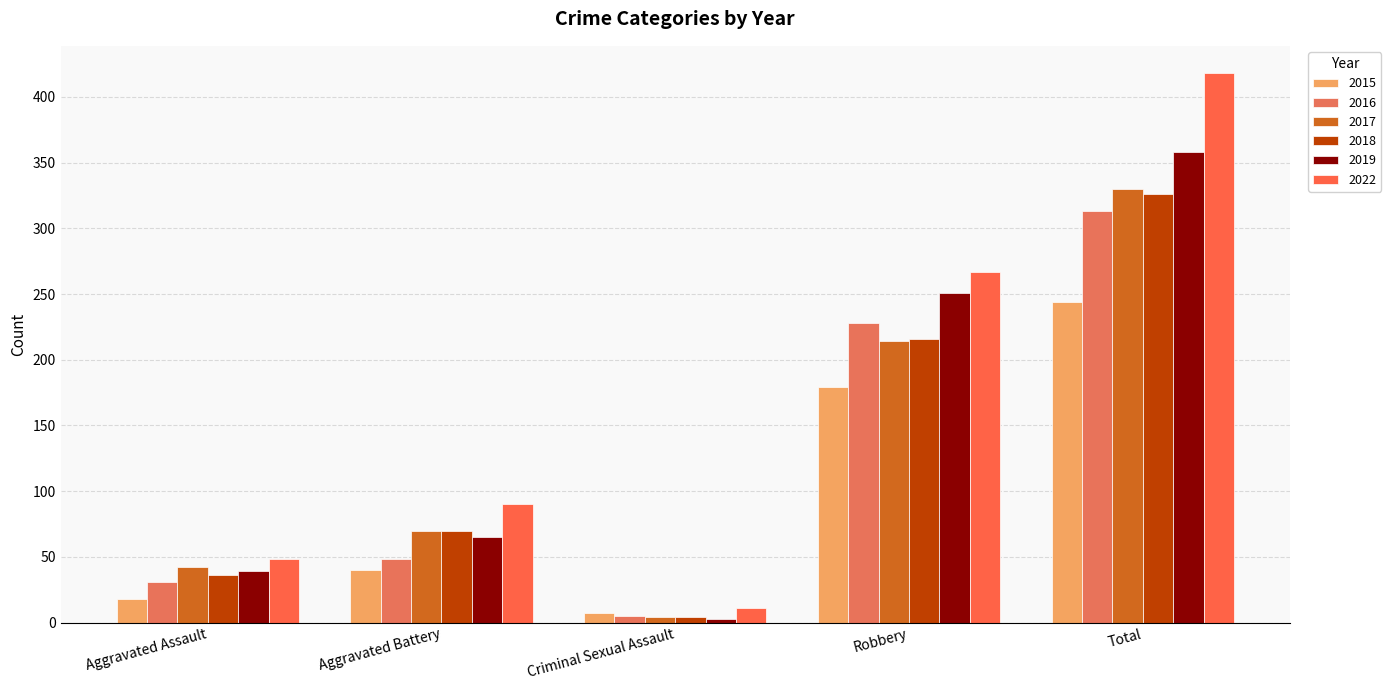

Which category has the lowest value across all series?

Criminal Sexual Assault